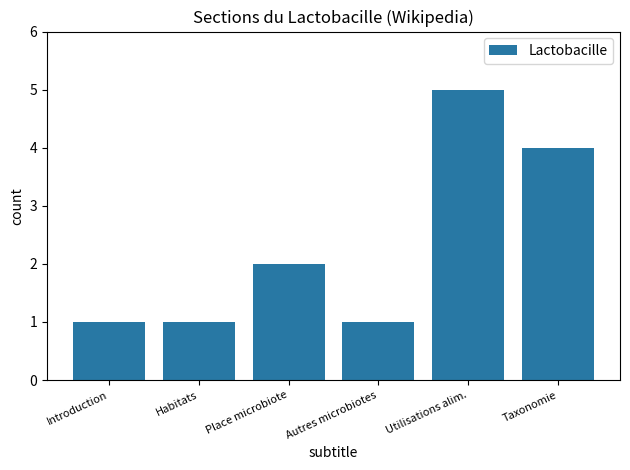

What position from the left is Place microbiote?

3